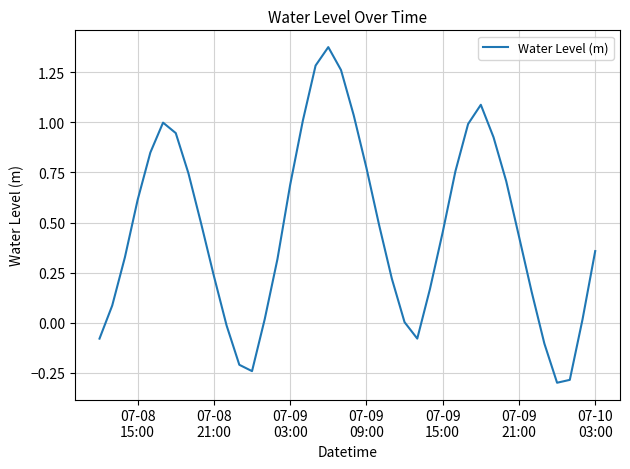

What is the difference between the maximum and minimum values?

1.7